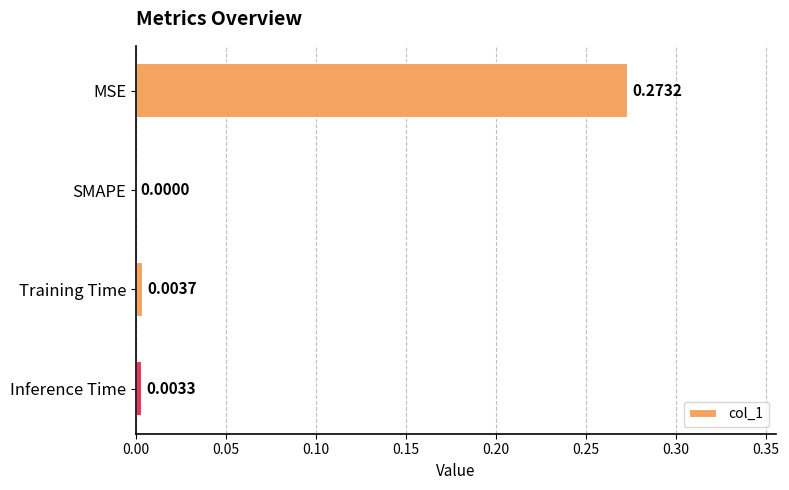

At which label is the value closest to 0?

SMAPE